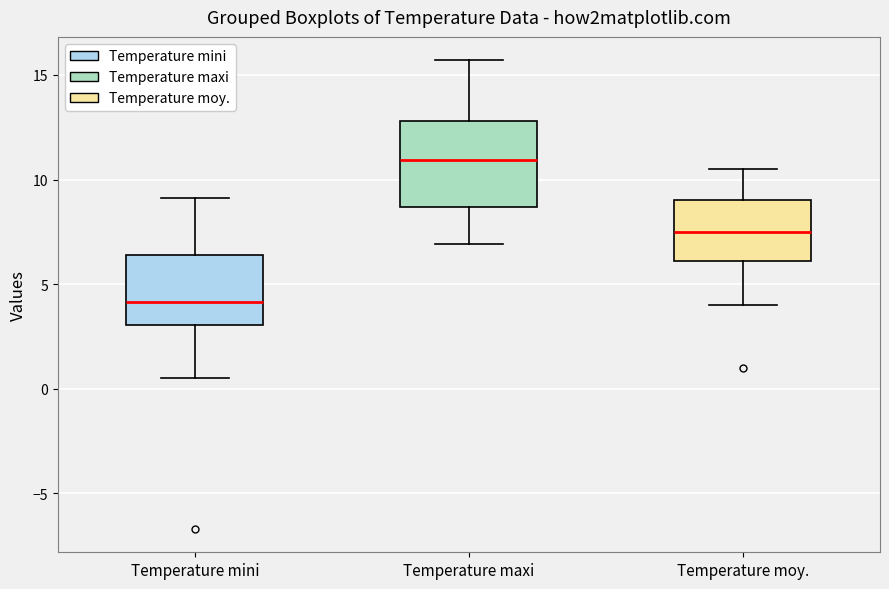

Reading left to right, transcribe this box plot: for each box, give where its median line is, the range the box spans, and where its two whiskers end, as read against the y-axis. The values are not printed on the chart, so give them approximately, as read against the axis.

Temperature mini: median 4.0, box 3.0 to 6.5, whiskers 0.5 to 9.0
Temperature maxi: median 11.0, box 8.5 to 13.0, whiskers 7.0 to 15.5
Temperature moy.: median 7.5, box 6.0 to 9.0, whiskers 4.0 to 10.5